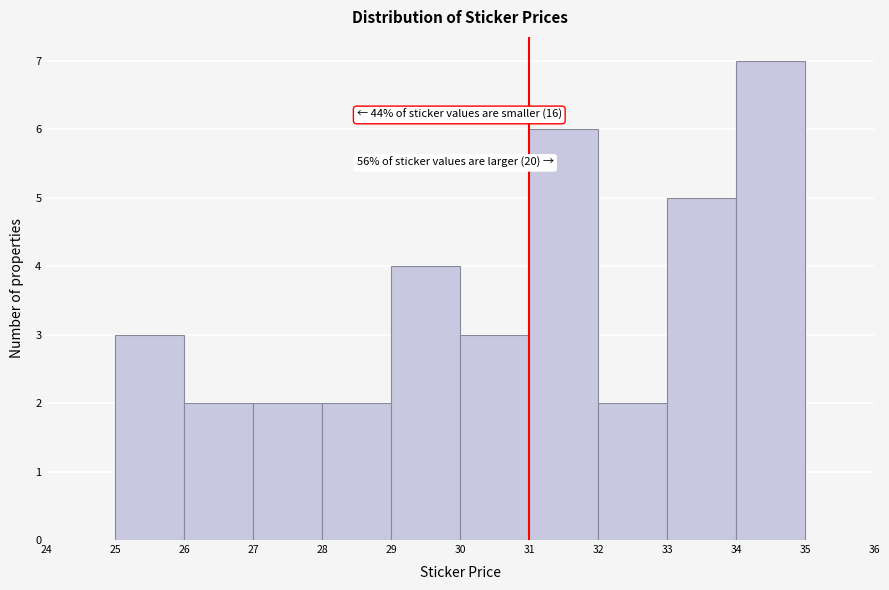

Over which range of the x-axis is the bar tallest?

34 to 35